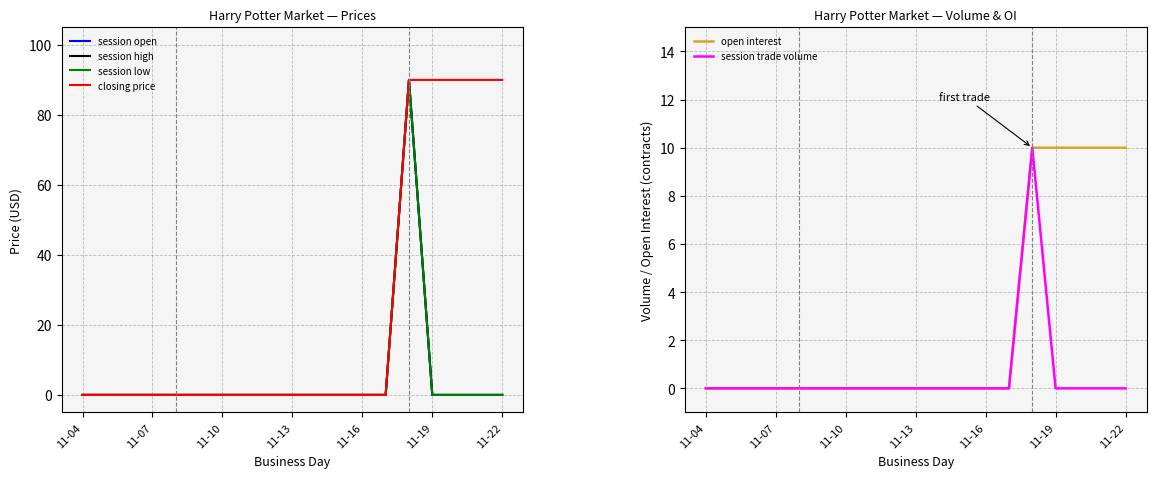

What are all the series names shown in the legend?

session open, session high, session low, closing price, open interest, session trade volume